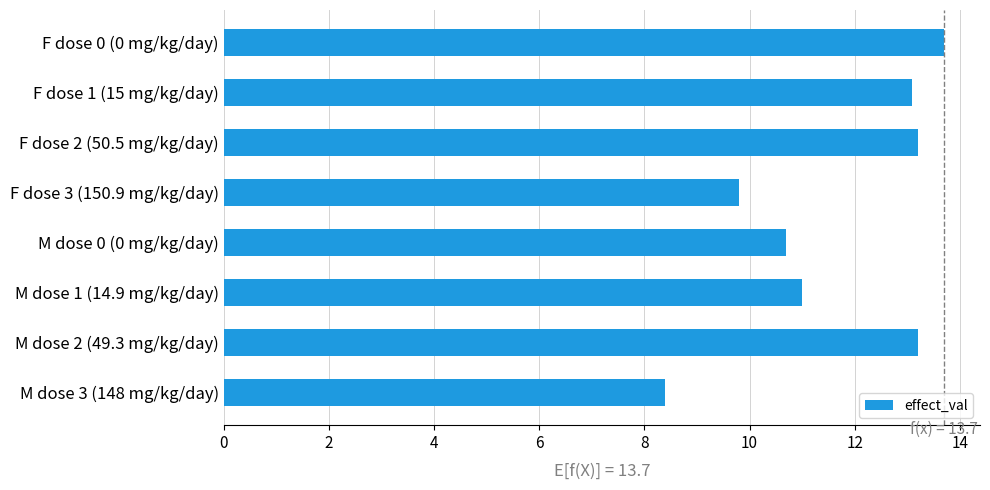

What is the difference between the maximum and second lowest values?

3.9